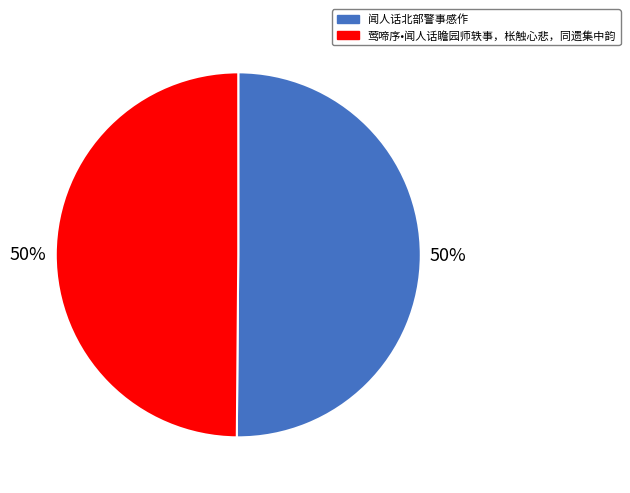

How many slices are in this pie chart?

2